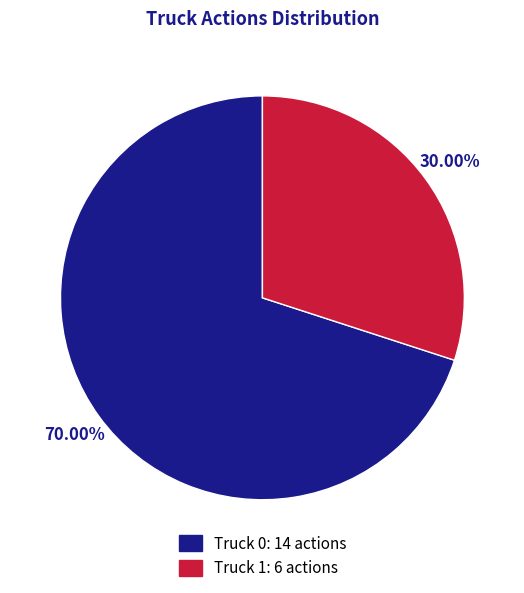

To the nearest percent, what is the combined percentage of Truck 0 and Truck 1?

100%